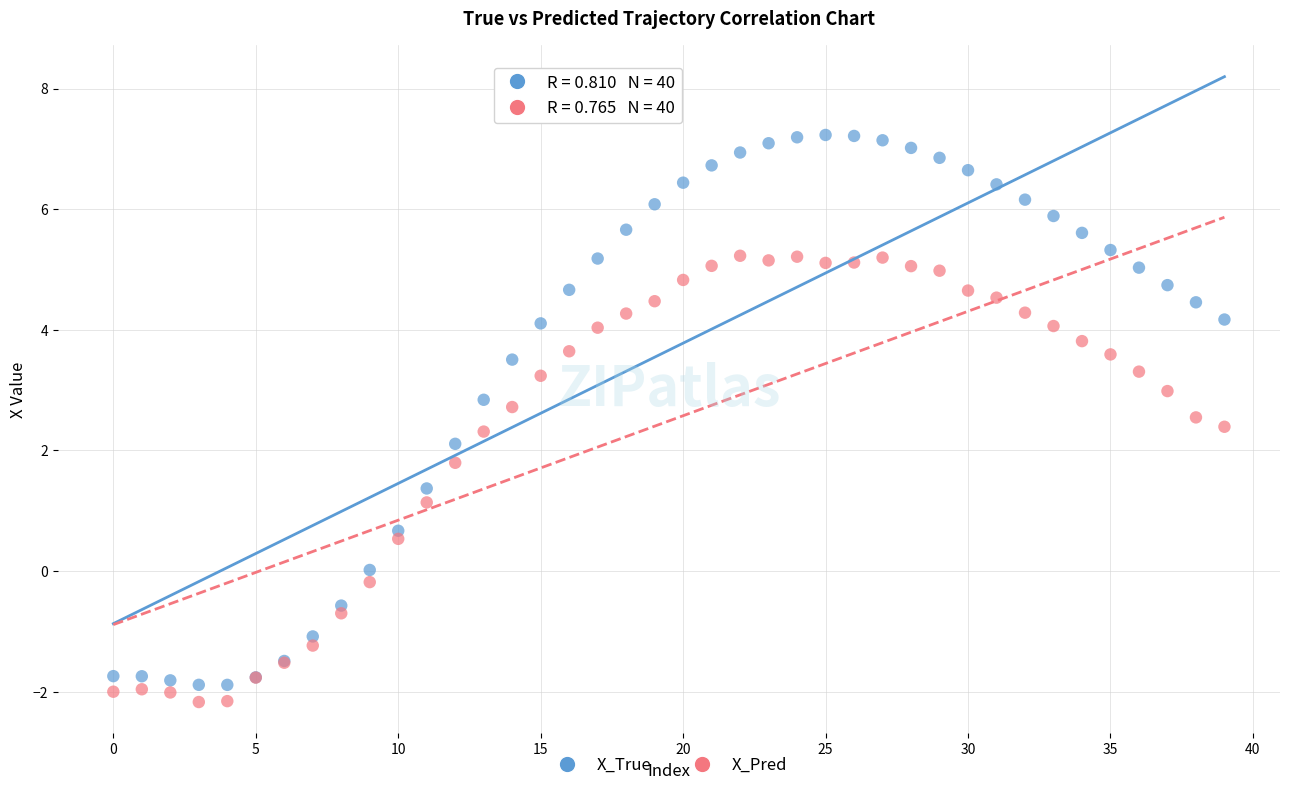

Which series contains the lowest Y value?

X_Pred